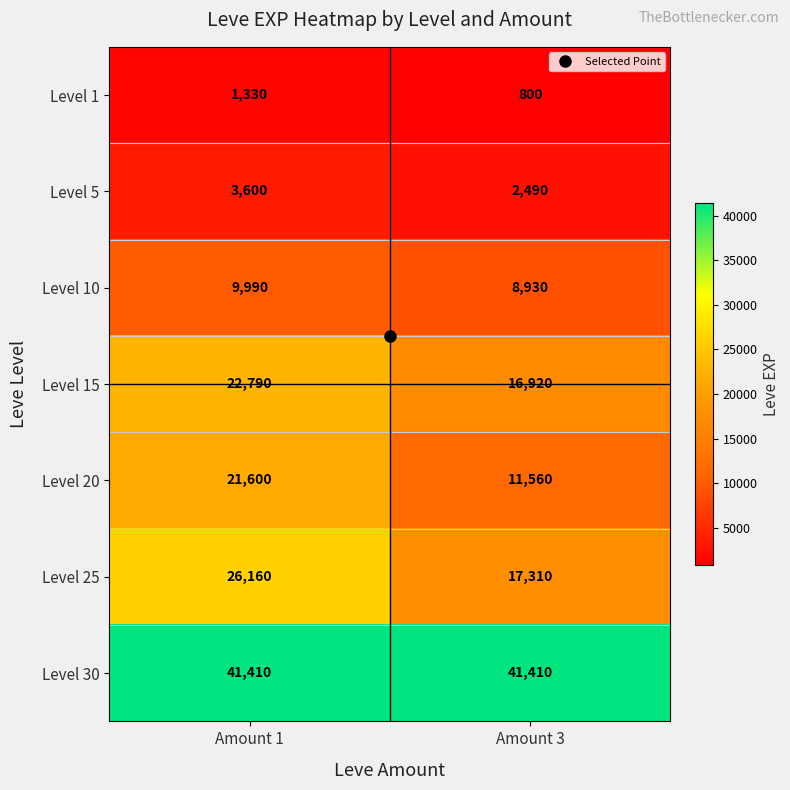

What is the approximate value of Level 25 at Amount 1, to the nearest 100?

26200